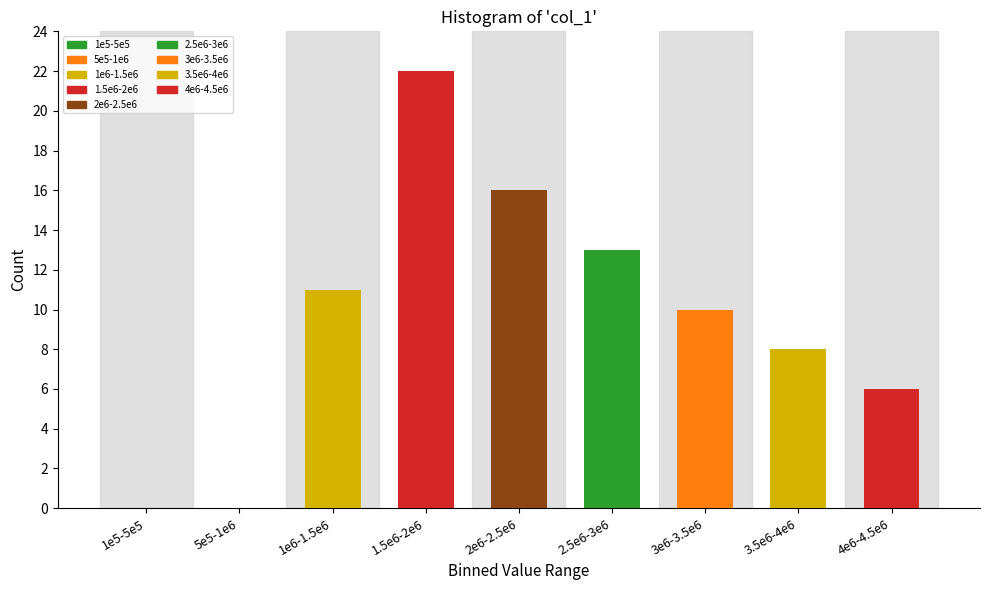

Reading left to right, extract all data points from this chart.

1e5-5e5=0	5e5-1e6=0	1e6-1.5e6=11	1.5e6-2e6=22	2e6-2.5e6=16	2.5e6-3e6=13	3e6-3.5e6=10	3.5e6-4e6=8	4e6-4.5e6=6